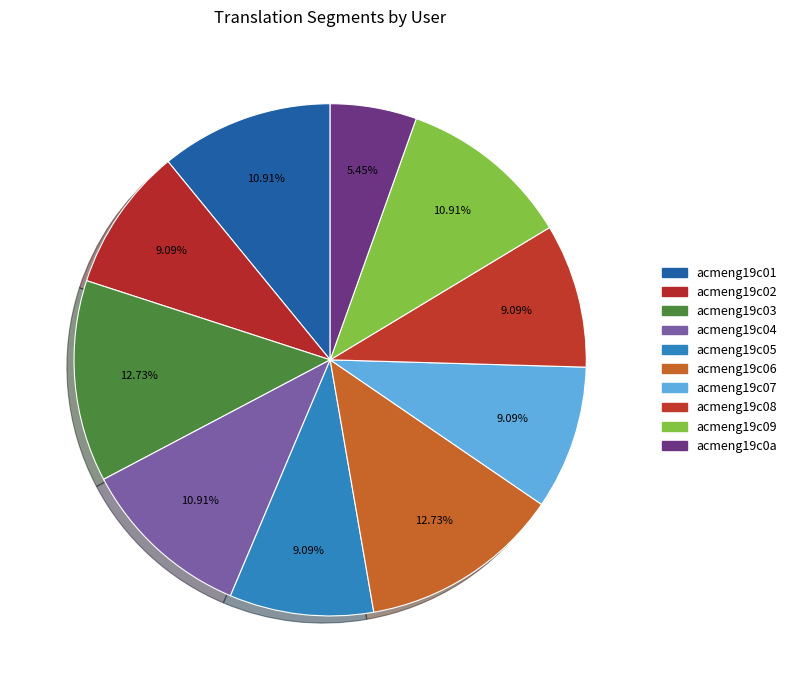

Is the sum of acmeng19c07 and acmeng19c03 greater than half?

No